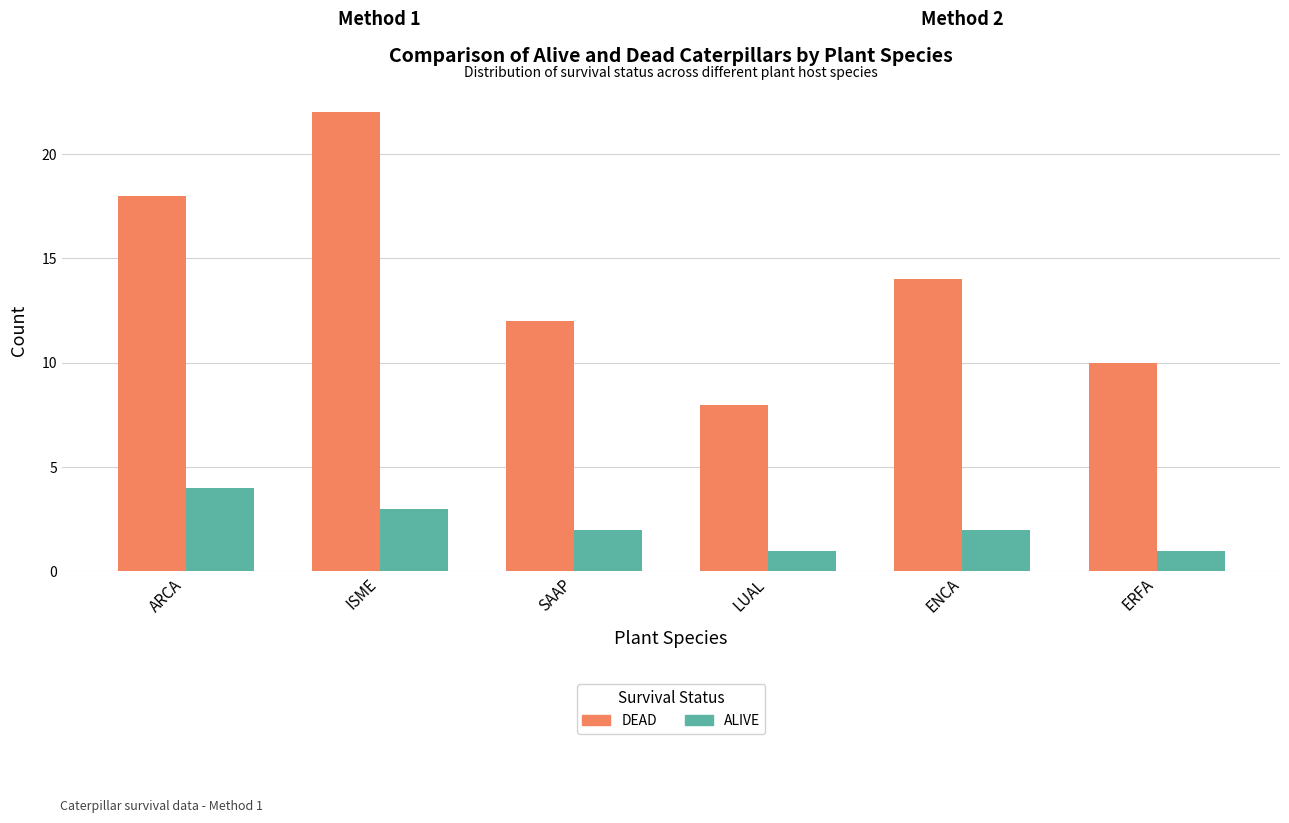

What is the value of the DEAD bar at the 4th from the left?

8